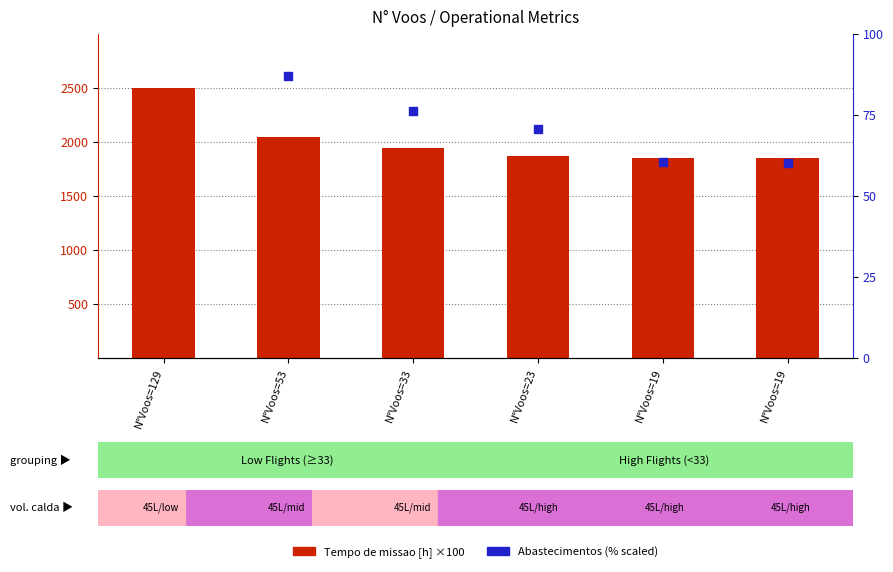

Which series has the largest Y range (max minus min)?

Abastecimentos (scaled %)